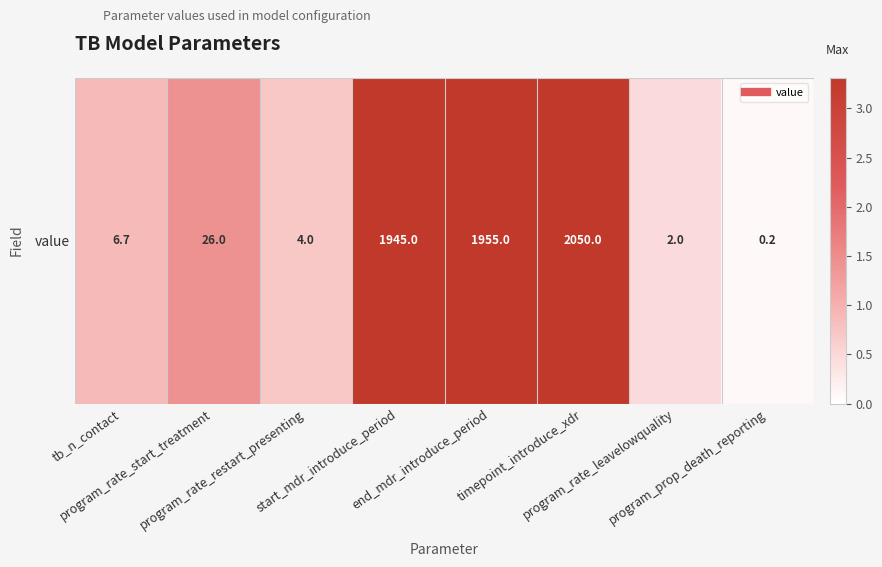

List the labels in order of value, largest first.

timepoint_introduce_xdr, end_mdr_introduce_period, start_mdr_introduce_period, program_rate_start_treatment, tb_n_contact, program_rate_restart_presenting, program_rate_leavelowquality, program_prop_death_reporting